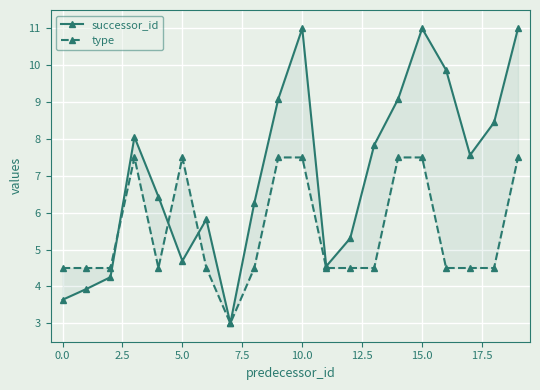

How many lines are shown in the chart?

2